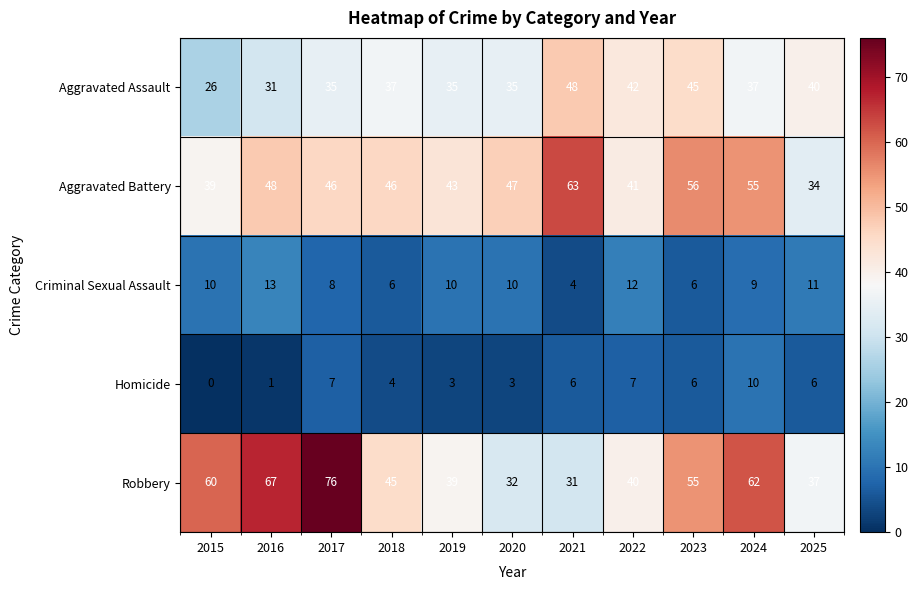

True or false: Homicide has a value of 16 at 2024.

False